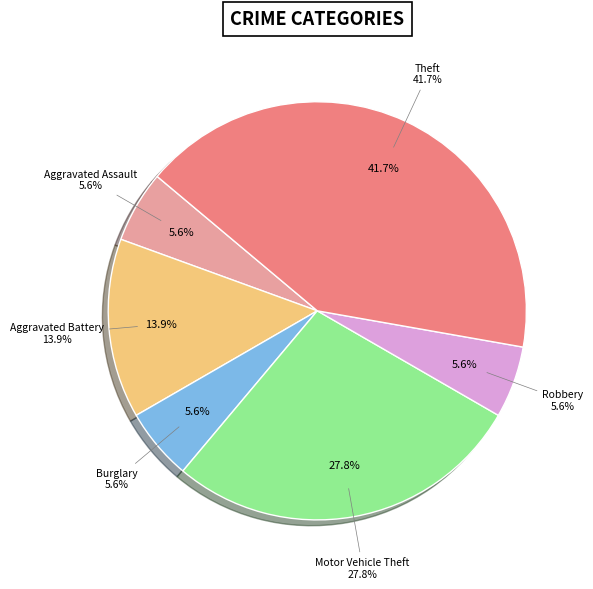

What is the change in value from Robbery to Theft?

+13